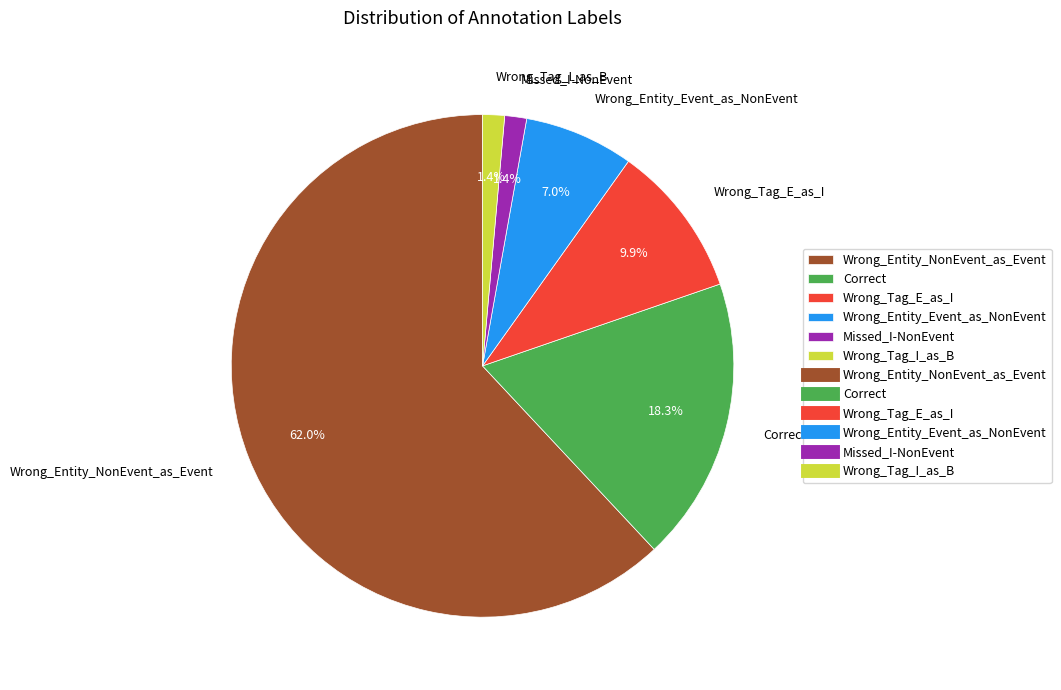

Which has a higher value, Wrong_Entity_NonEvent_as_Event or Wrong_Tag_E_as_I?

Wrong_Entity_NonEvent_as_Event